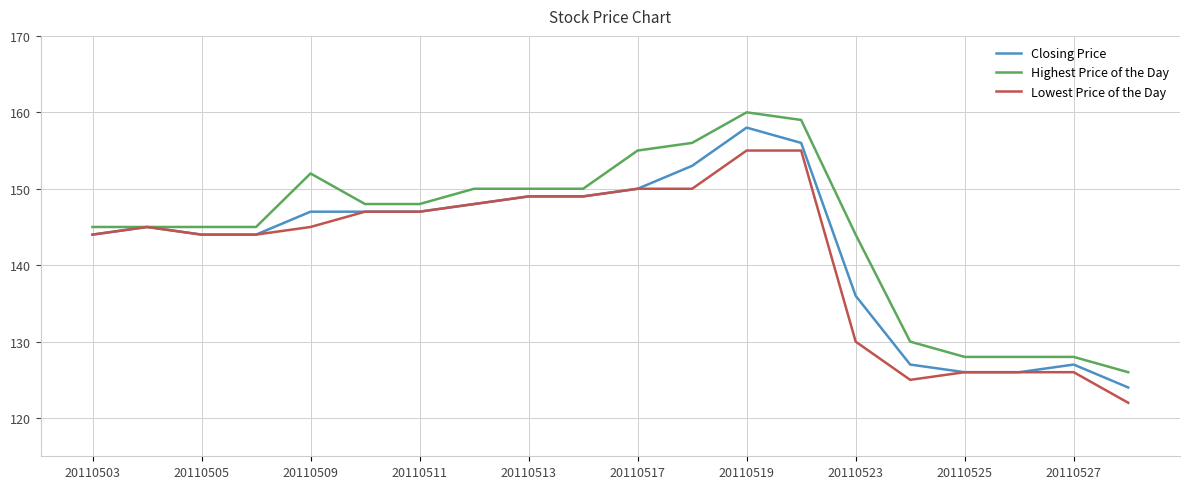

How many categories are shown in the chart?

20